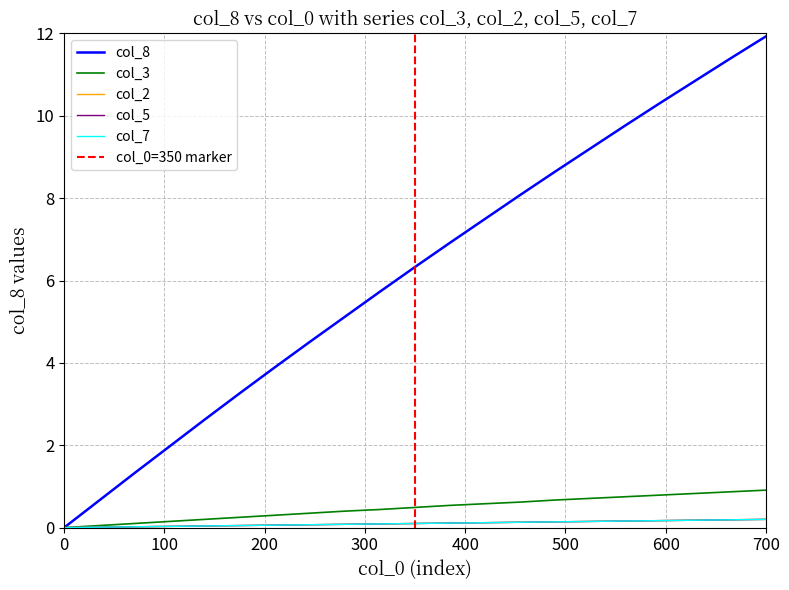

Which series has the largest total across all categories?

col_8